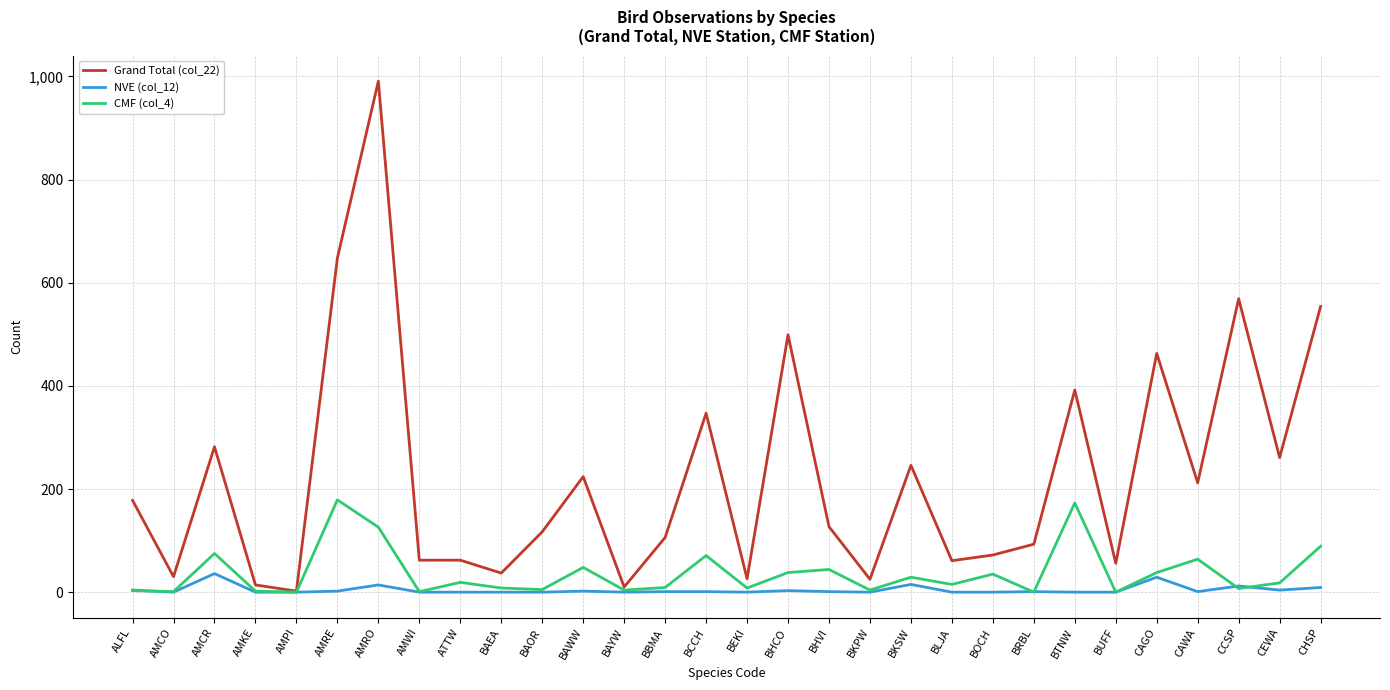

At which label is Grand Total (col_22) closest to 496?

BHCO